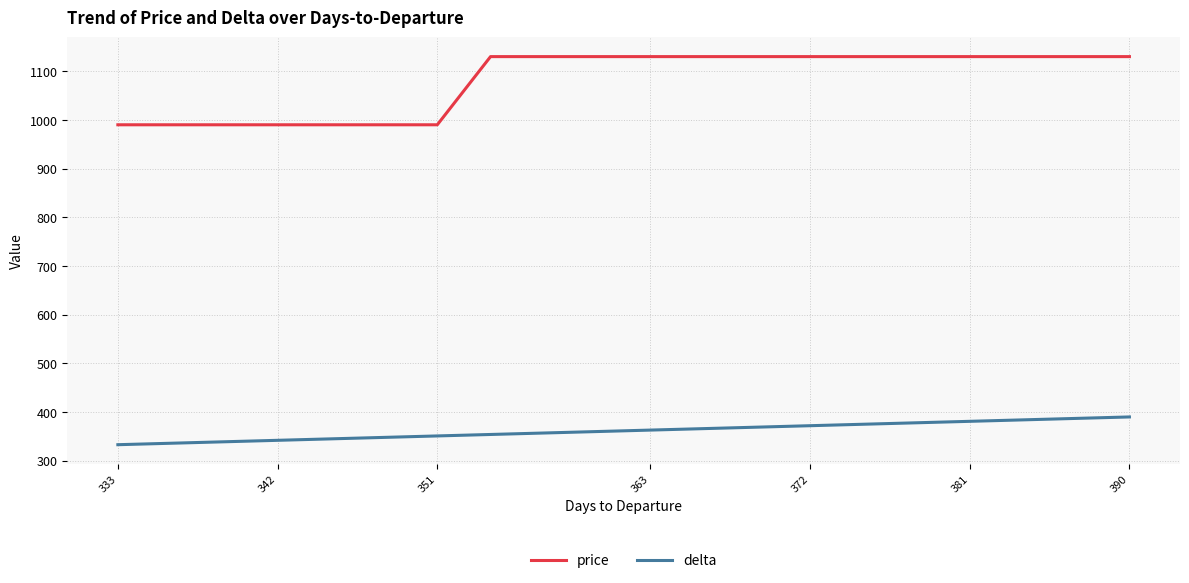

What is the sum of all delta values?

6870